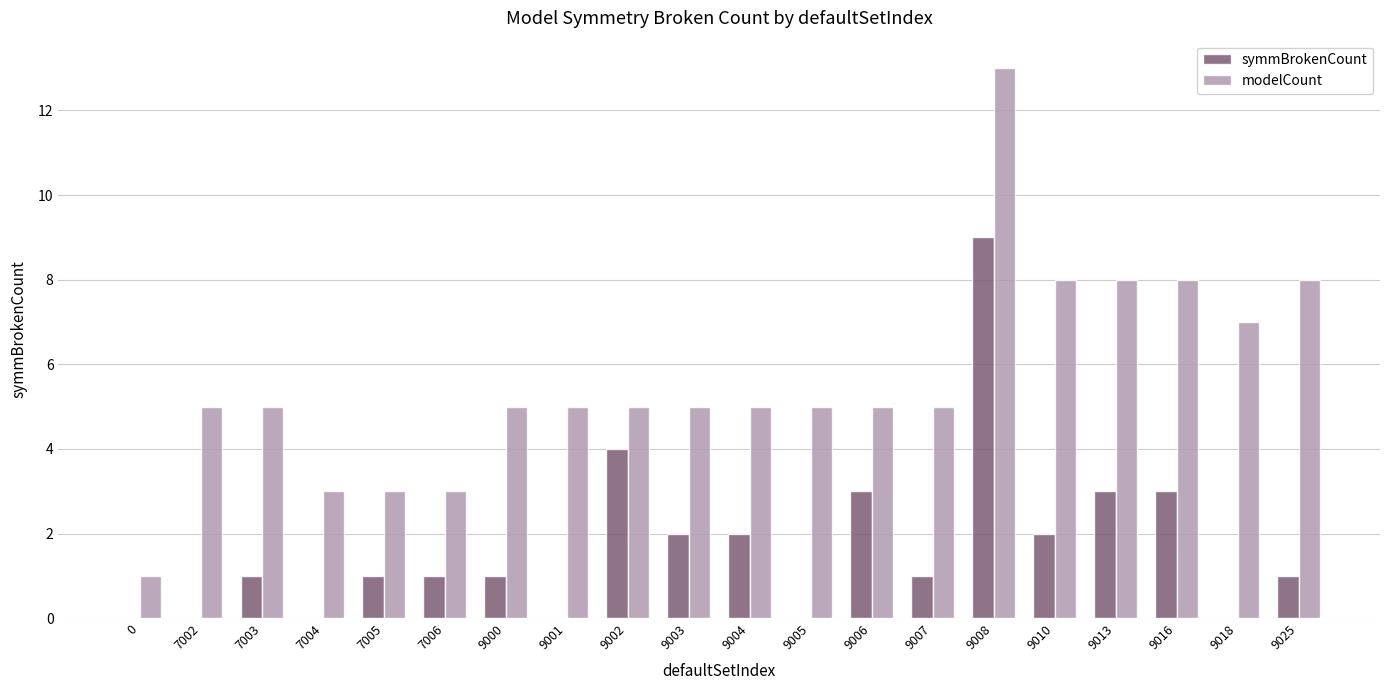

How many series are shown in this chart?

2